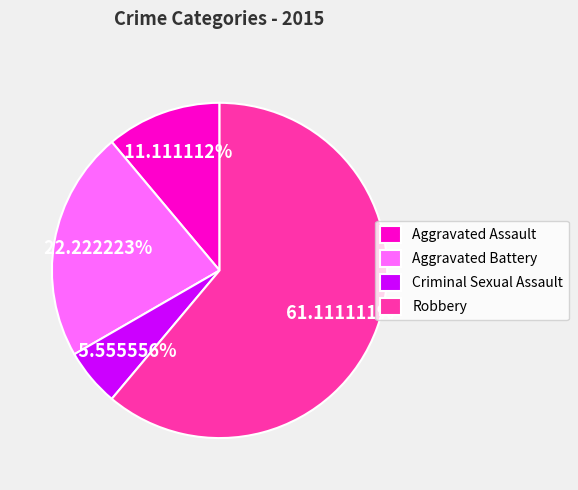

To the nearest percent, what is the average slice percentage?

25%